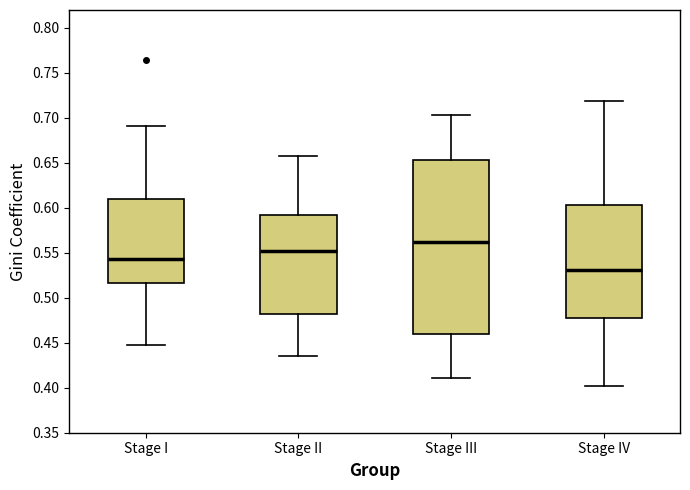

Reading left to right, transcribe this box plot: for each box, give where its median line is, the range the box spans, and where its two whiskers end, as read against the y-axis. The values are not printed on the chart, so give them approximately, as read against the axis.

Stage I: median 0.545, box 0.515 to 0.610, whiskers 0.450 to 0.690
Stage II: median 0.555, box 0.485 to 0.590, whiskers 0.435 to 0.655
Stage III: median 0.560, box 0.460 to 0.655, whiskers 0.410 to 0.705
Stage IV: median 0.530, box 0.475 to 0.605, whiskers 0.400 to 0.720